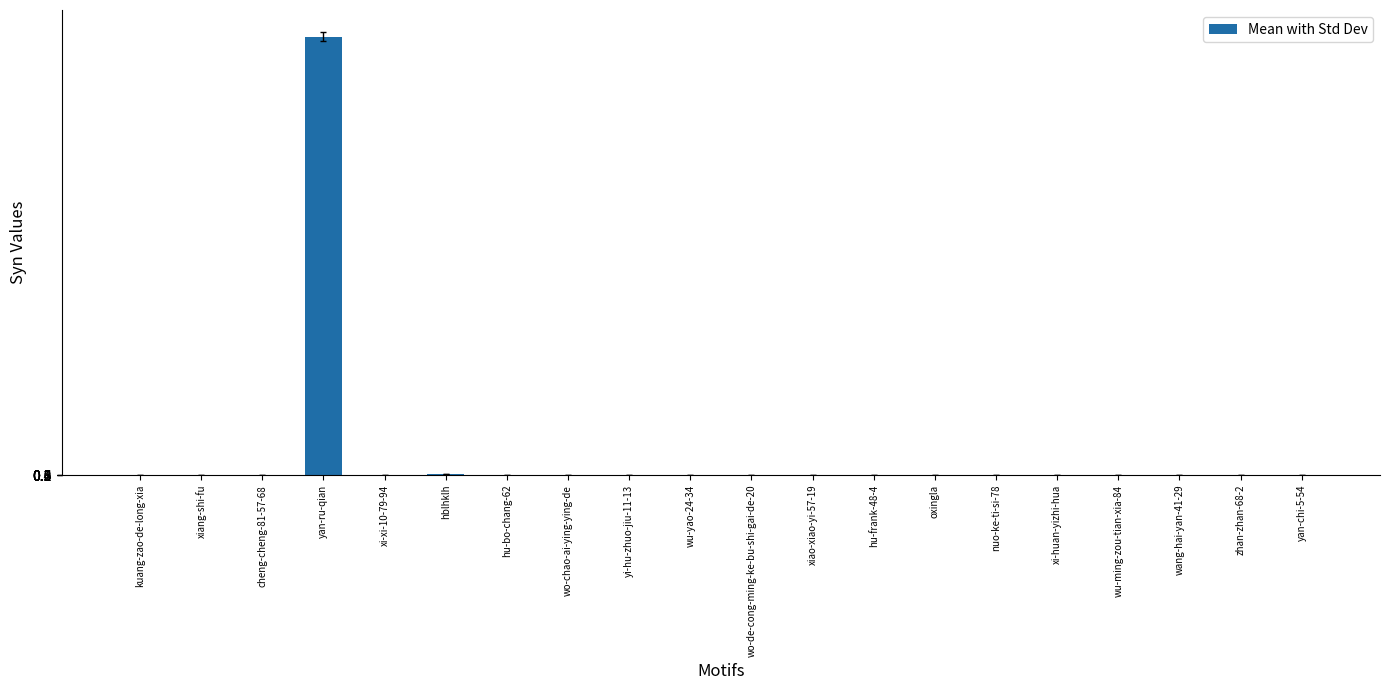

Are the bars grouped side by side (vs. stacked)?

No